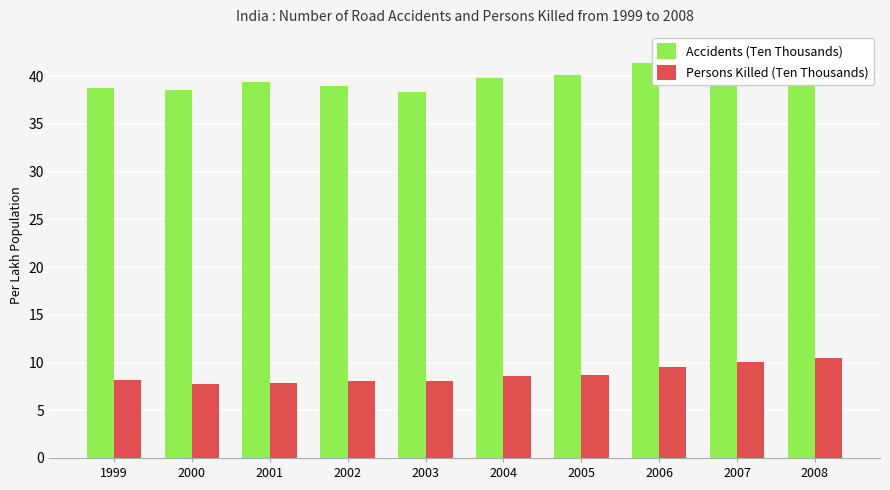

What is the lowest value of the Persons Killed (Ten Thousands) series?

7.8